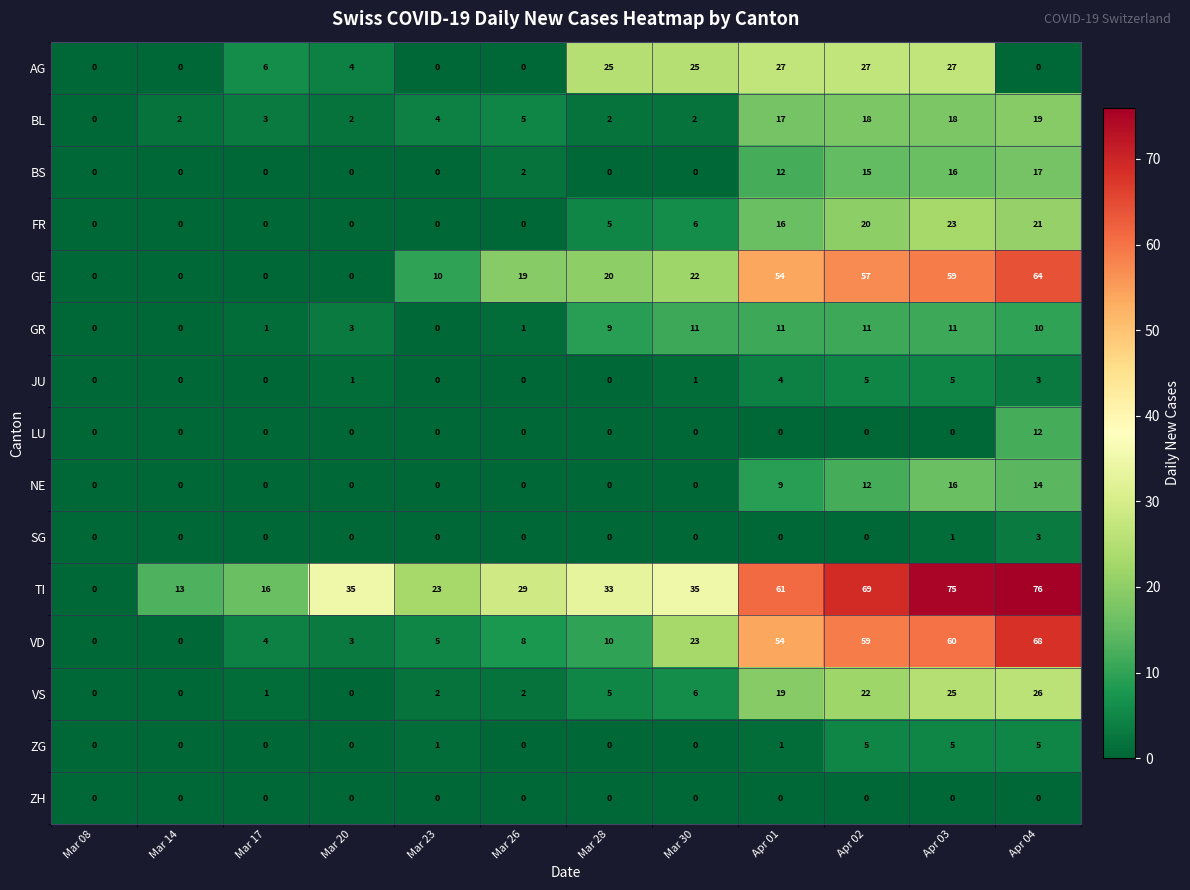

Between Mar 20 and Apr 04, which series saw the biggest shift?

VD